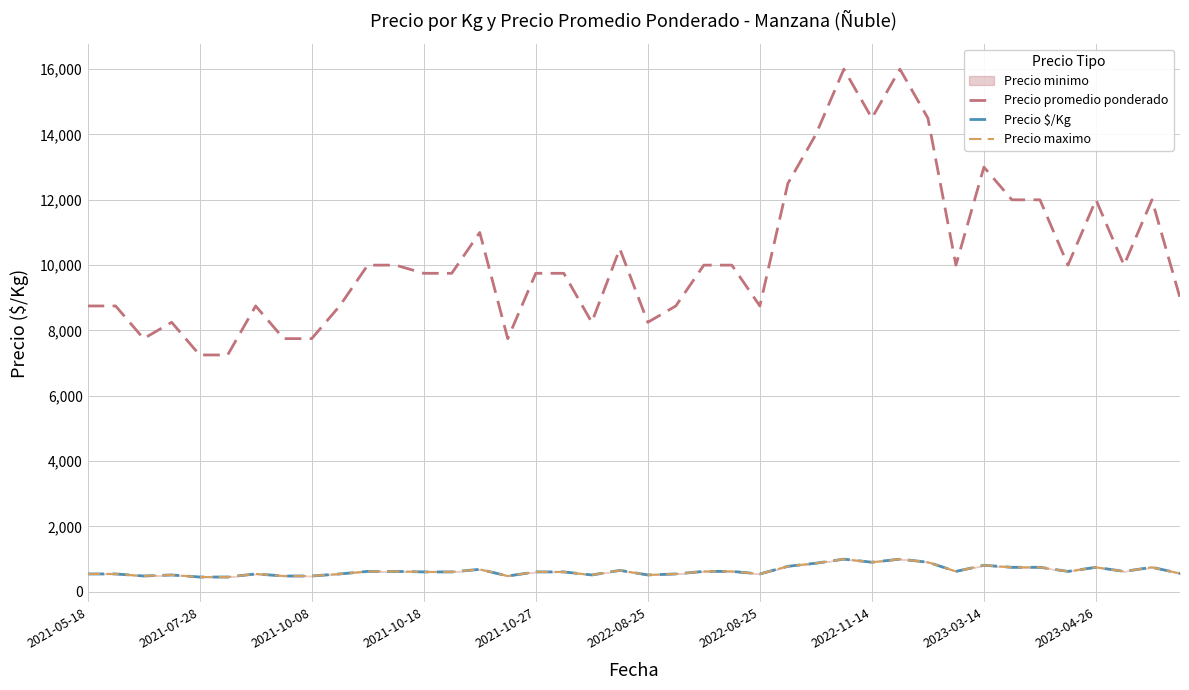

Which series changed the most between 2022-08-25 and 23?

Precio promedio ponderado